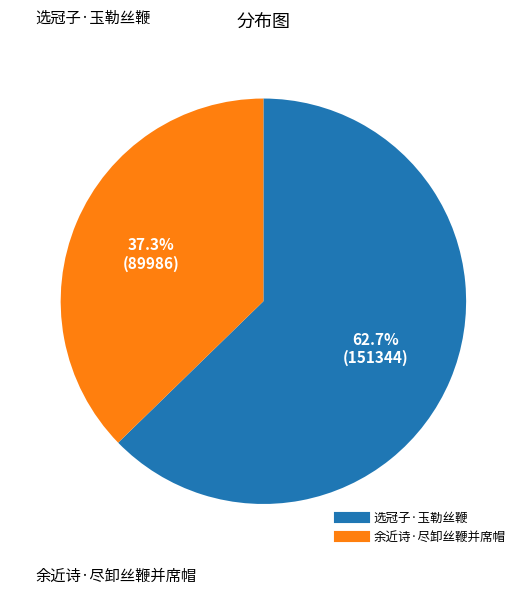

Approximately how many times larger is the value at 余近诗·尽卸丝鞭并席帽 compared to 选冠子·玉勒丝鞭?

0.6